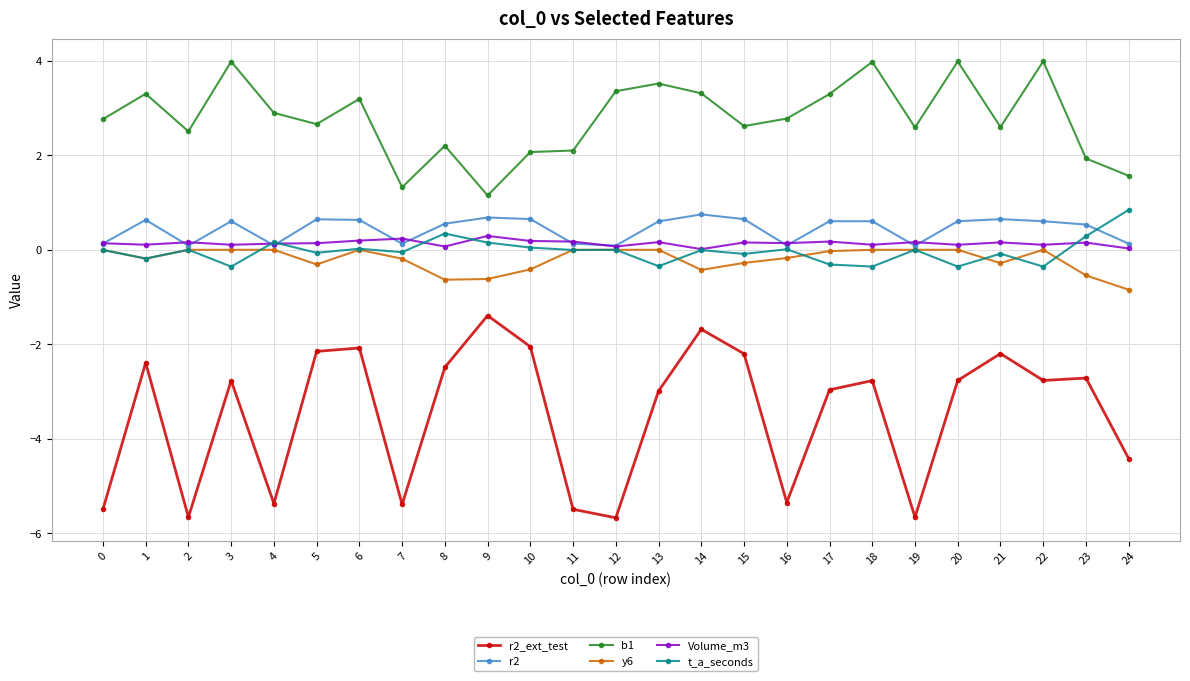

True or false: r2_ext_test and y6 intersect in this chart.

False